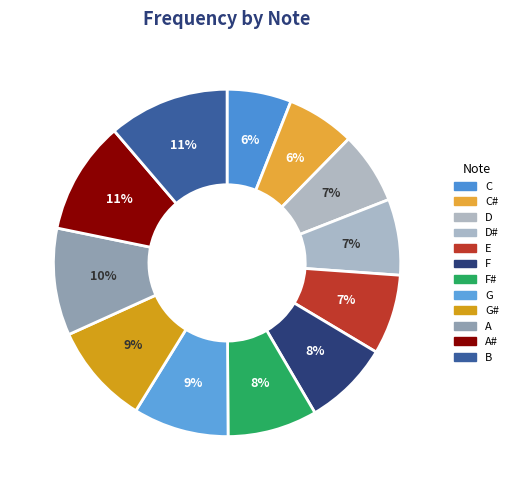

What percentage is the A# slice, to the nearest percent?

11%